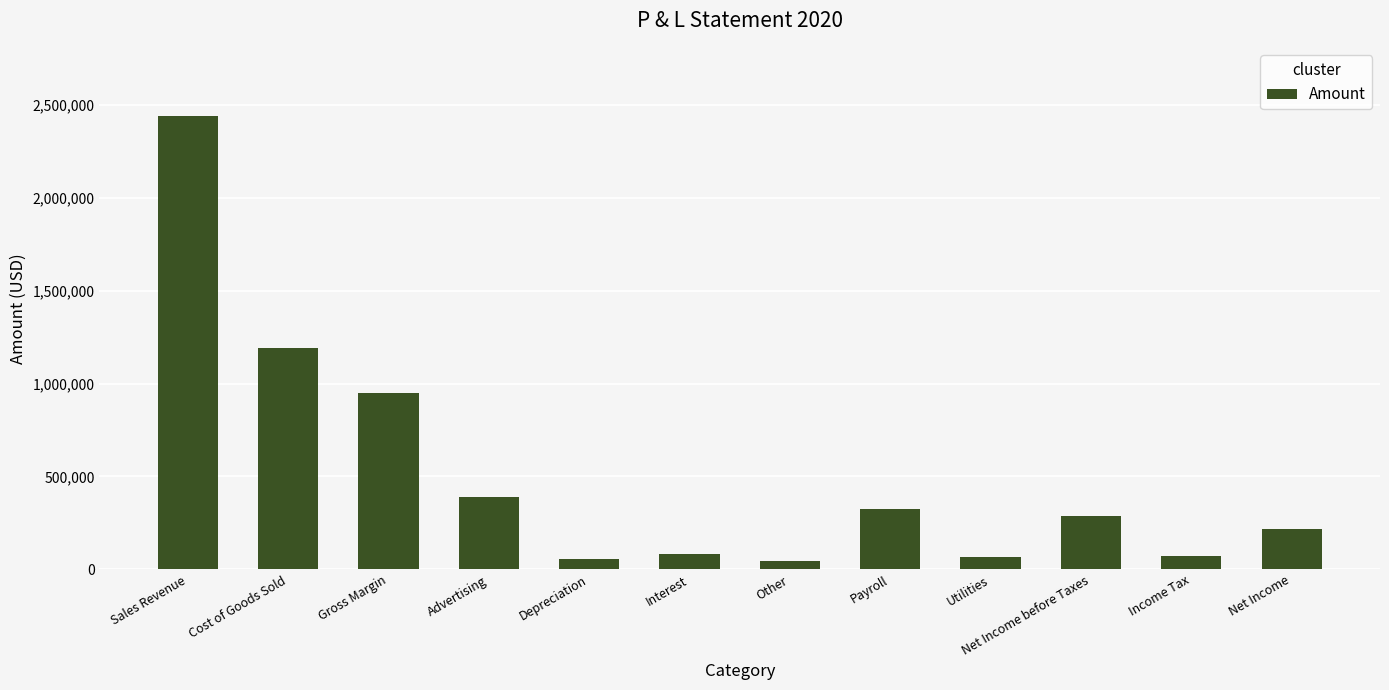

At which category does the chart reach its peak across all series?

Sales Revenue